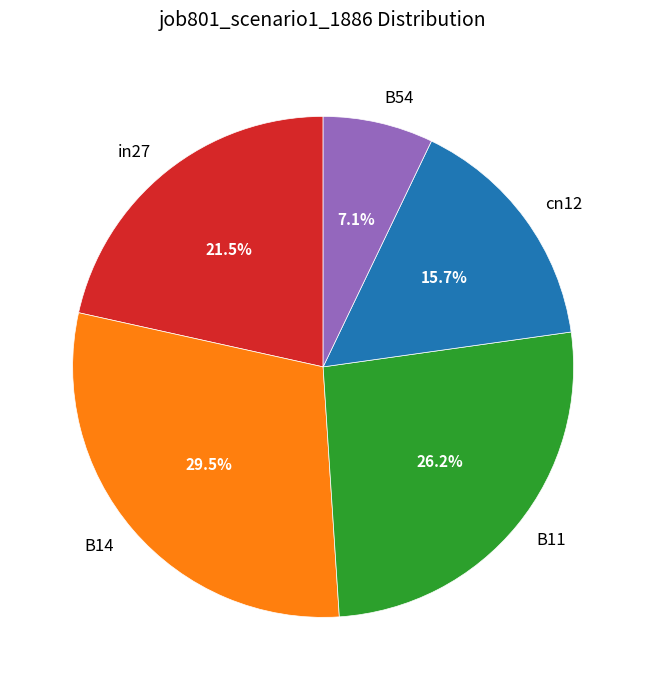

How many segments does this pie chart have?

5